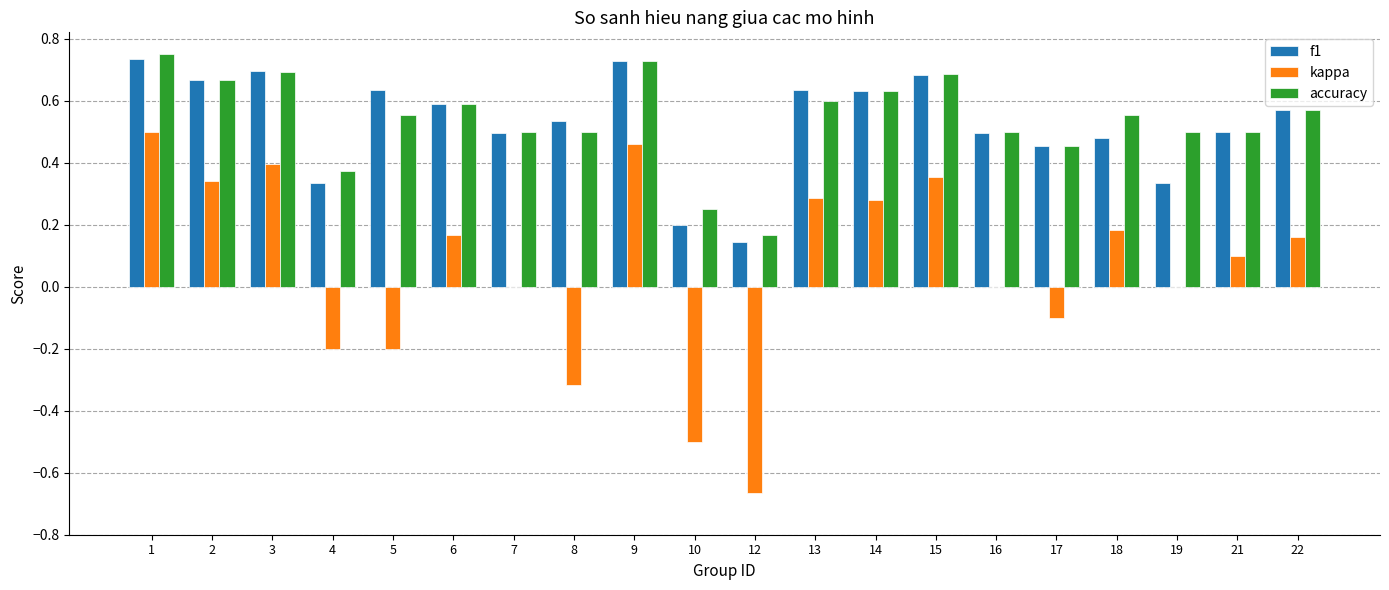

What is the sum of all kappa values?

1.2